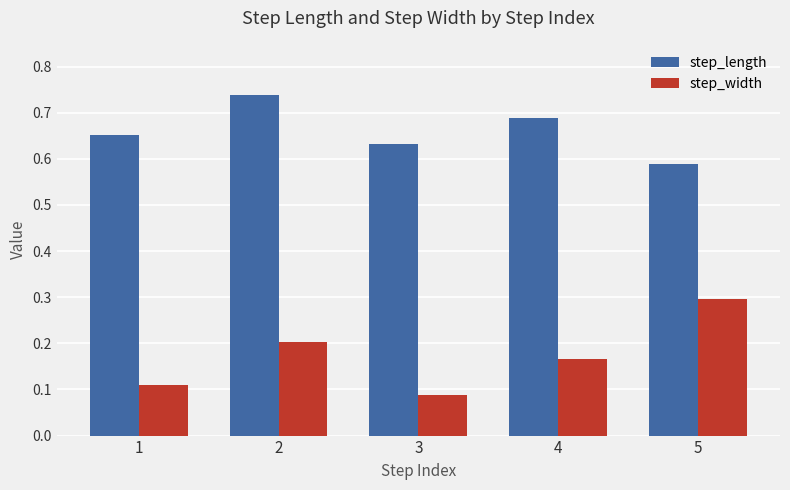

What is the sum of the step_width values at 2 and 4?

0.4